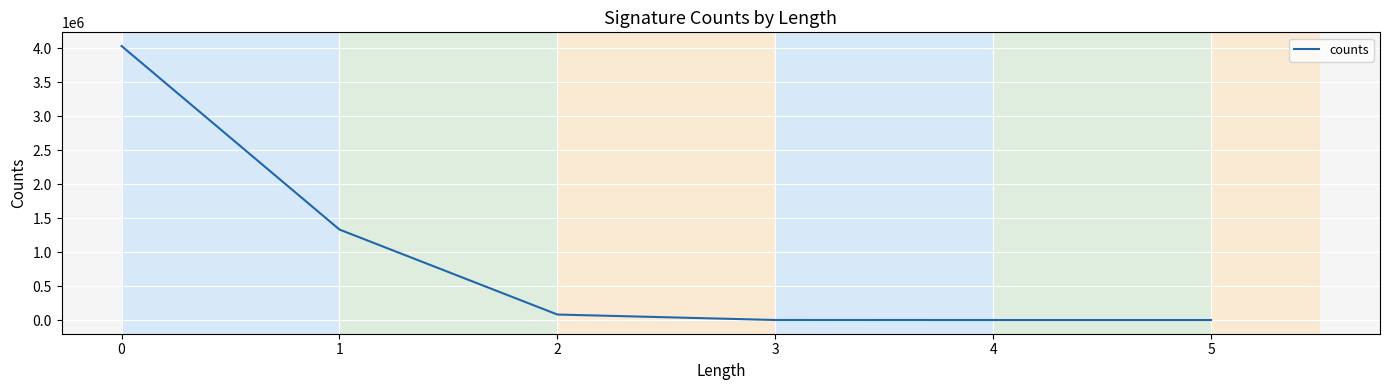

True or false: there are more than 1 points higher than both neighbors.

False